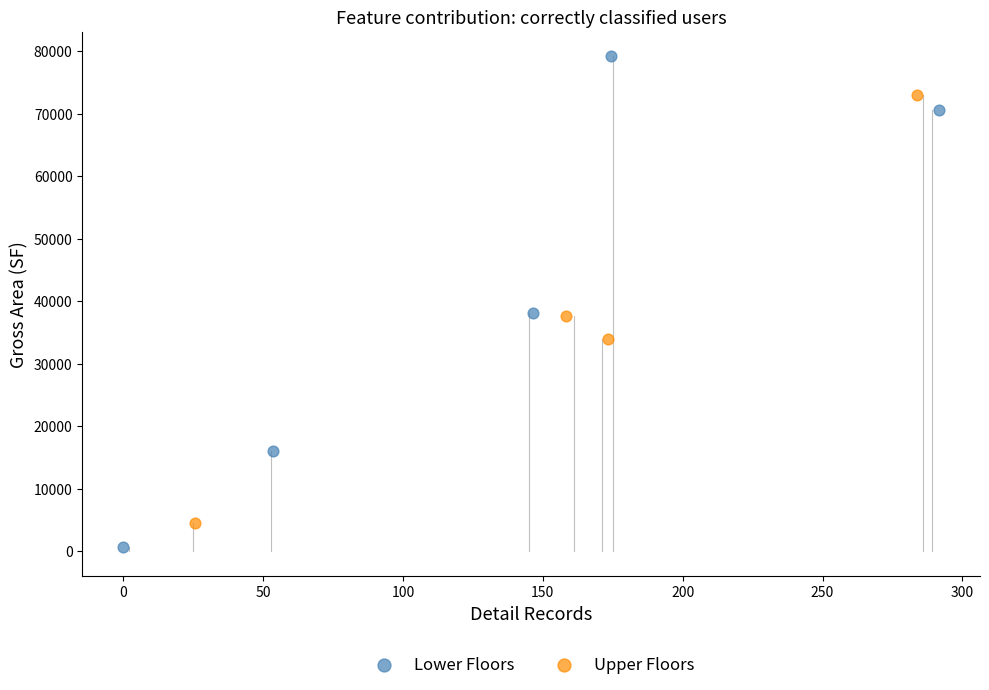

Which series contains the highest Y value?

Lower Floors